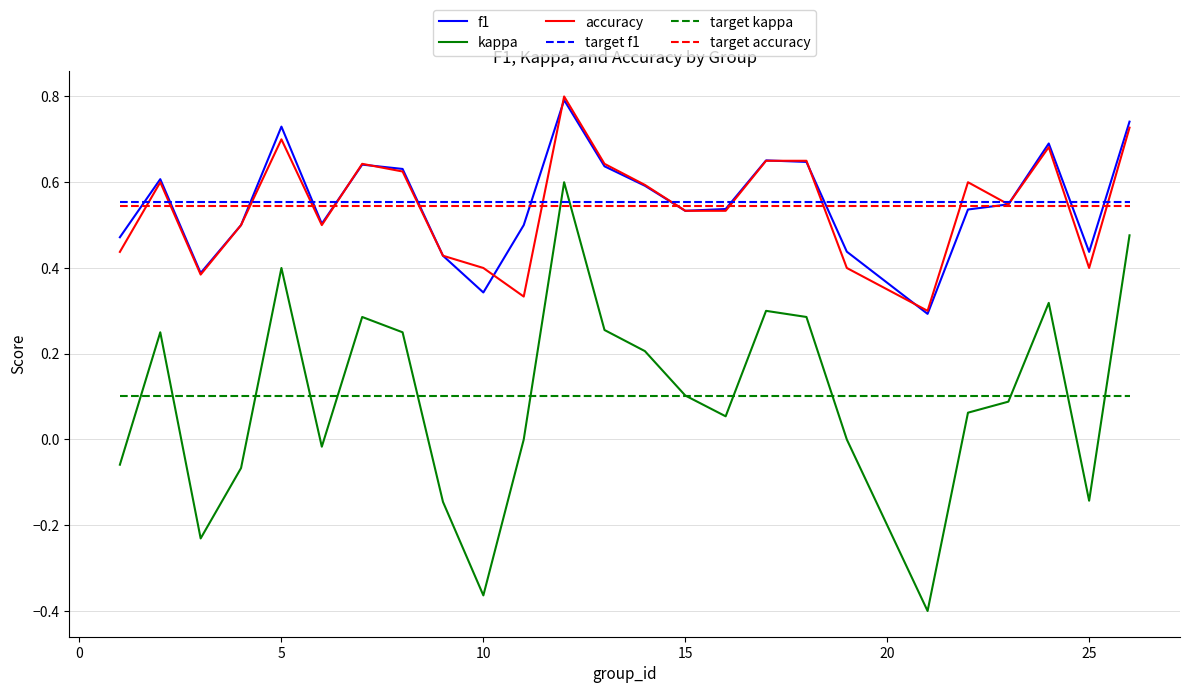

True or false: kappa and target accuracy cross at least once.

True